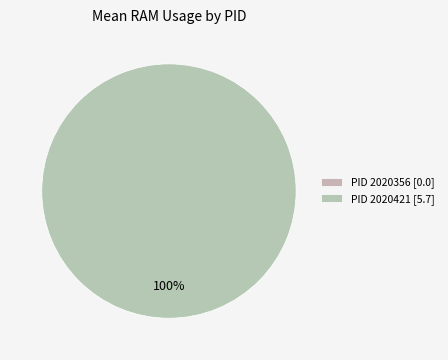

True or false: 2020356 accounts for 0% of the total.

True